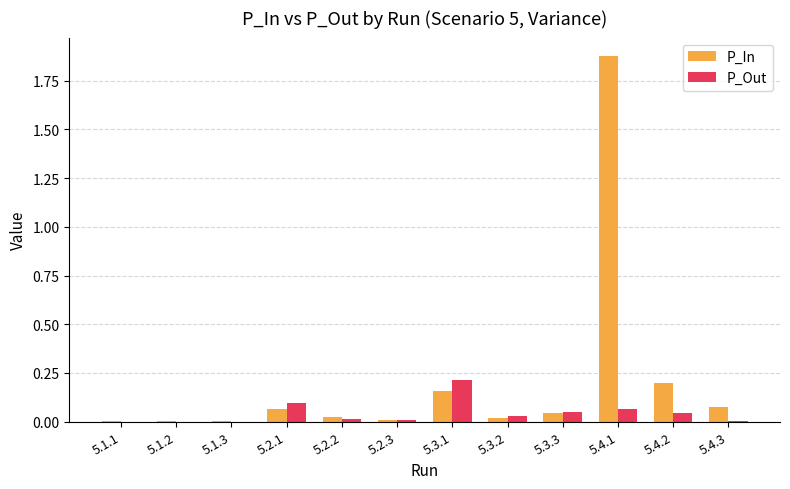

Which series has the widest spread of values?

P_In